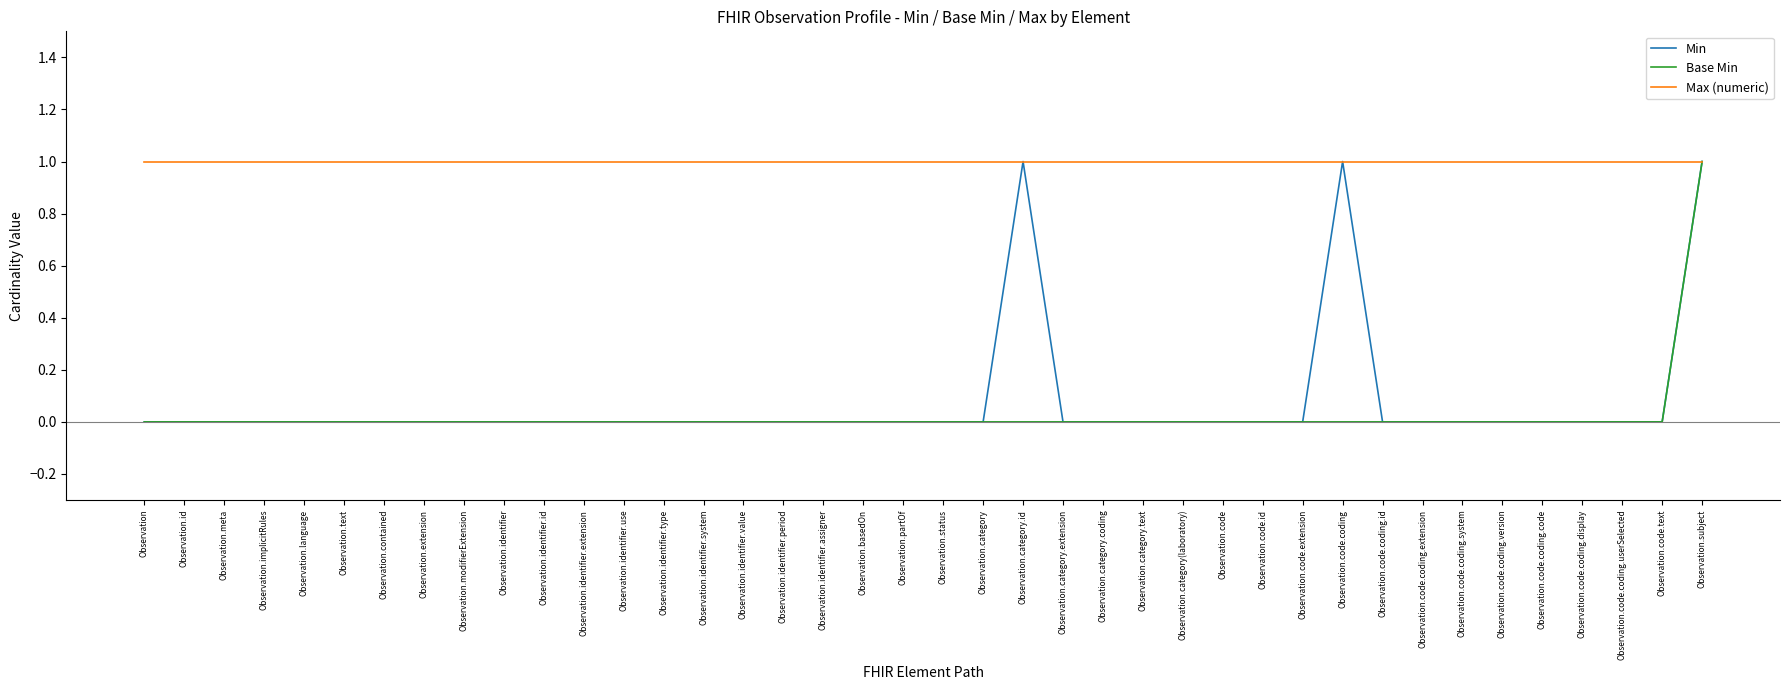

Which series has the largest total across all categories?

Max (numeric)